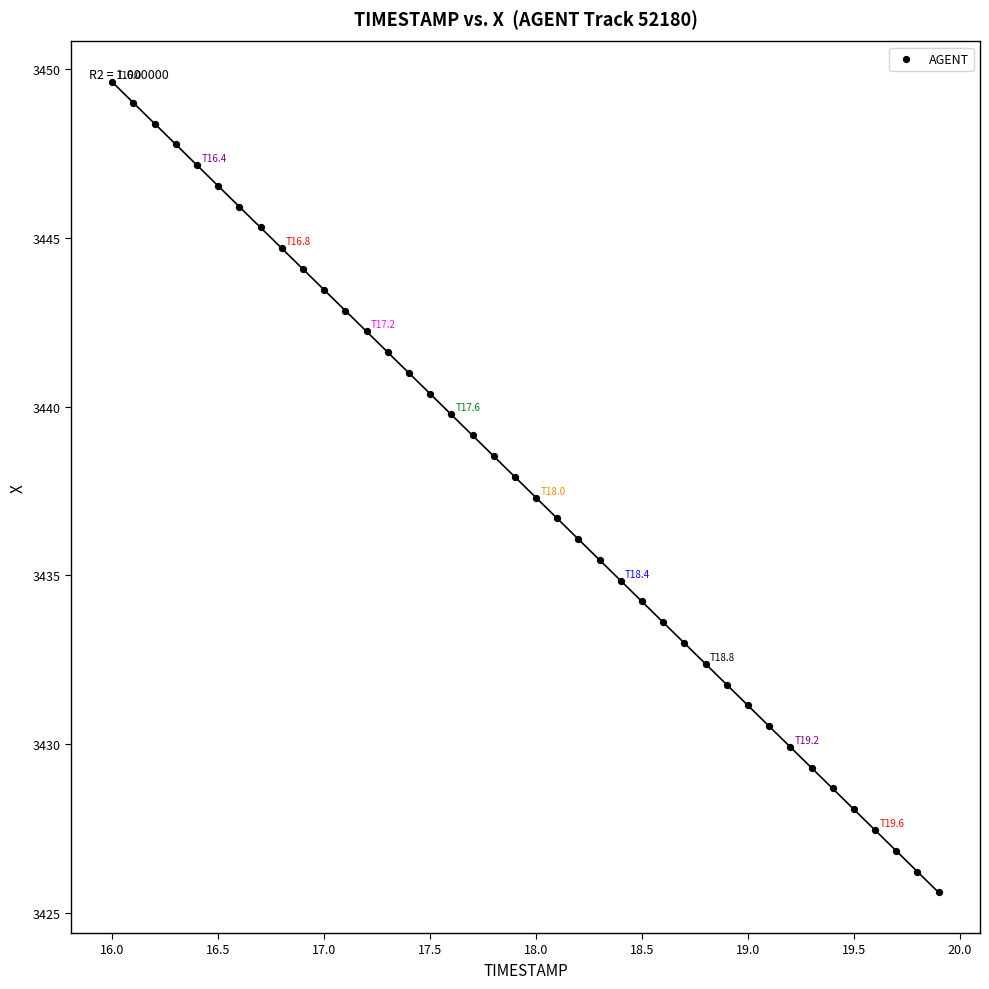

What is the range of X values (max minus min)?

3.9